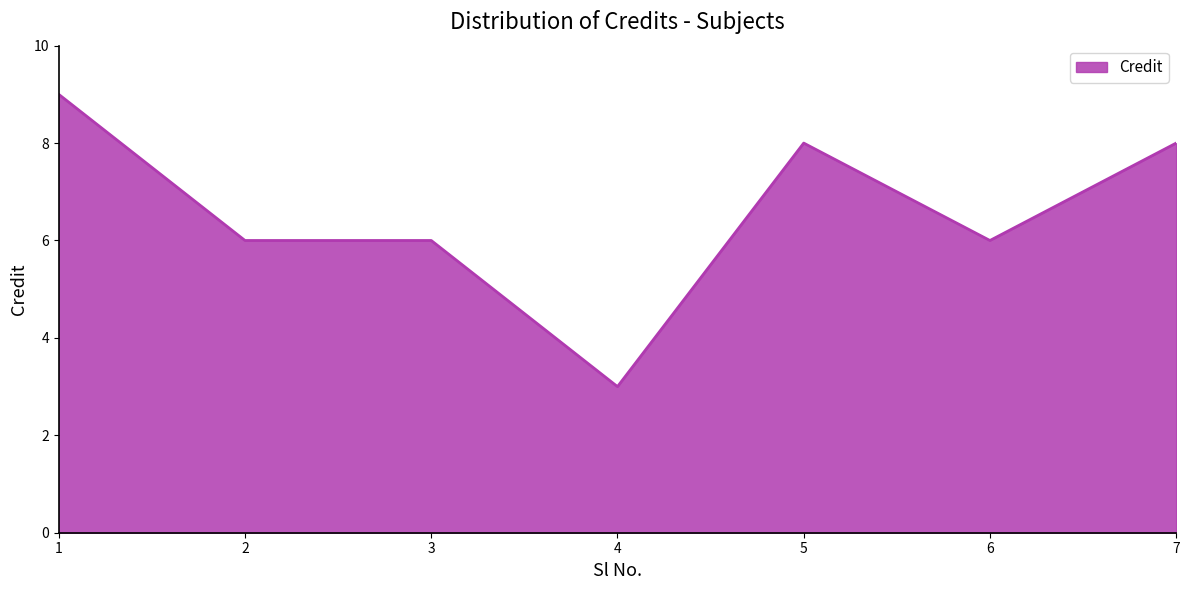

The chart shows a value of 6 at 6. True or false?

True